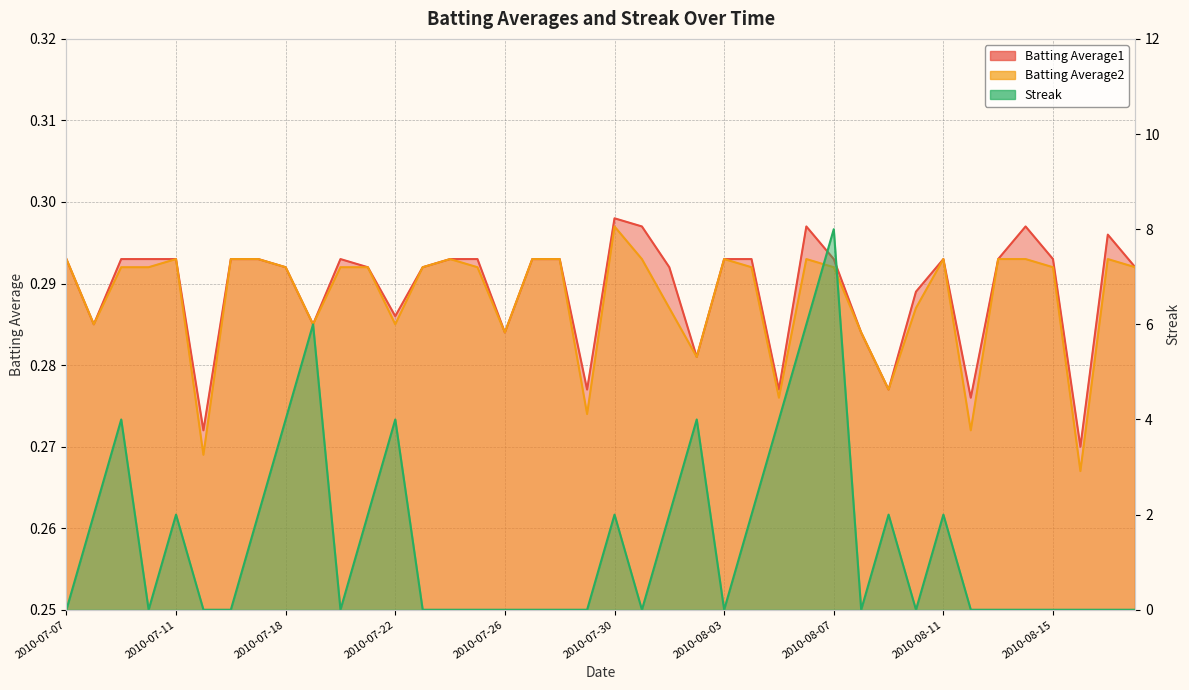

What position from the right is 37?

3